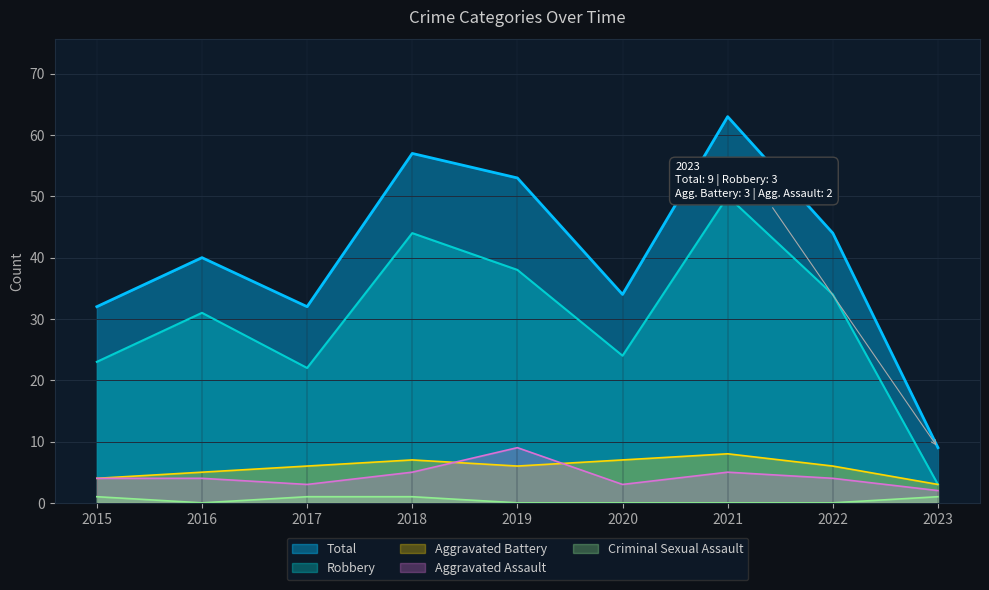

Count the Aggravated Battery values in the range 5 to 7.

6